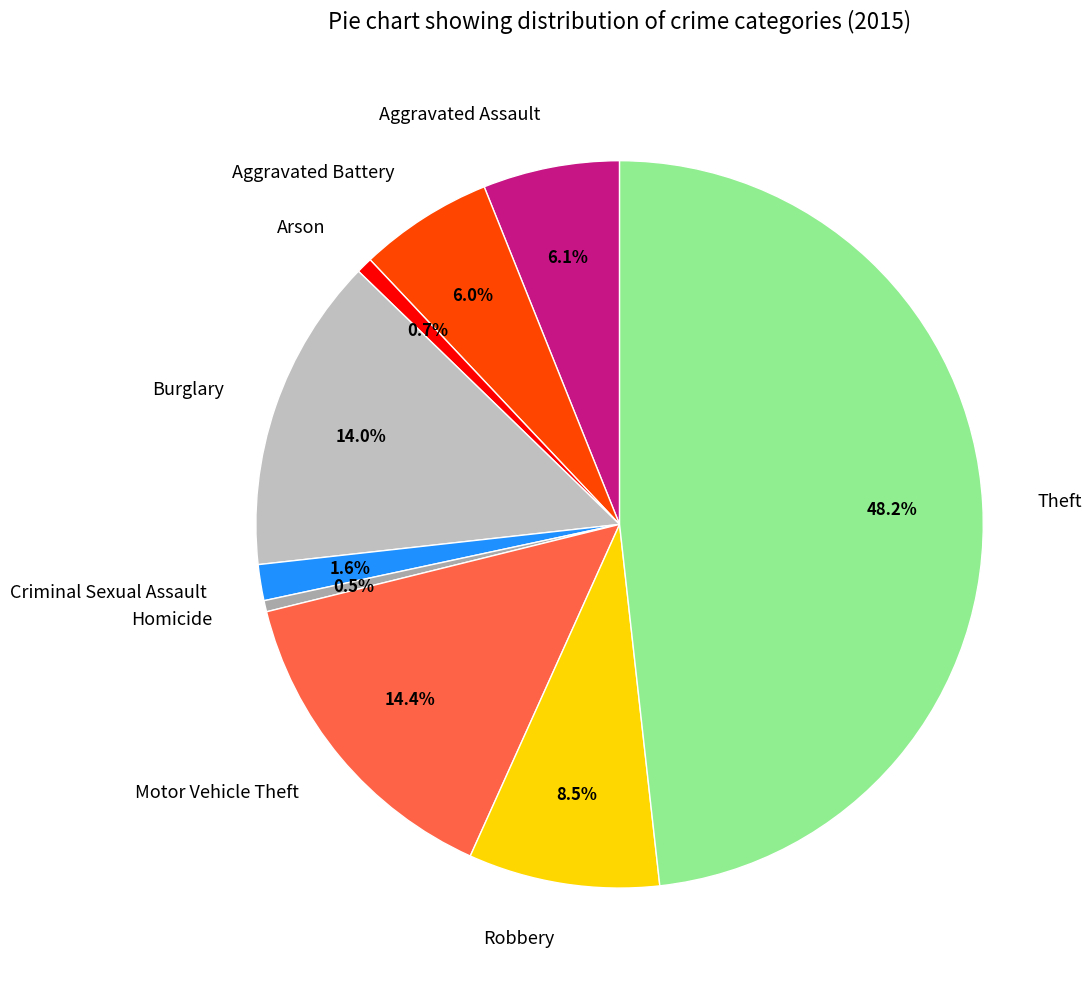

To the nearest percent, what is the combined percentage of Homicide and Aggravated Battery?

6%